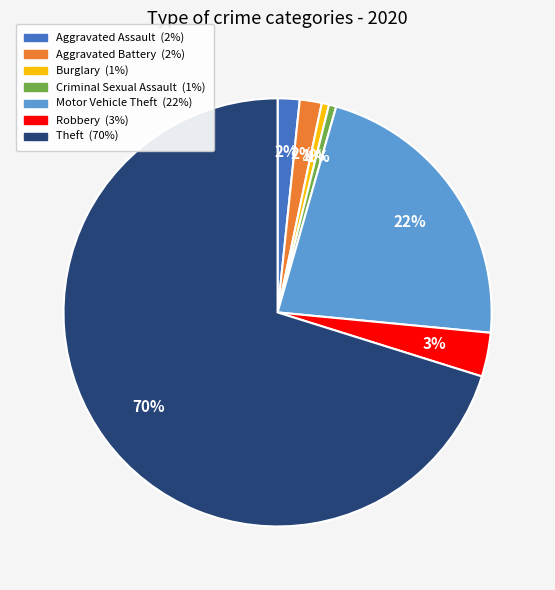

The Aggravated Battery slice represents 13% of the pie. True or false?

False